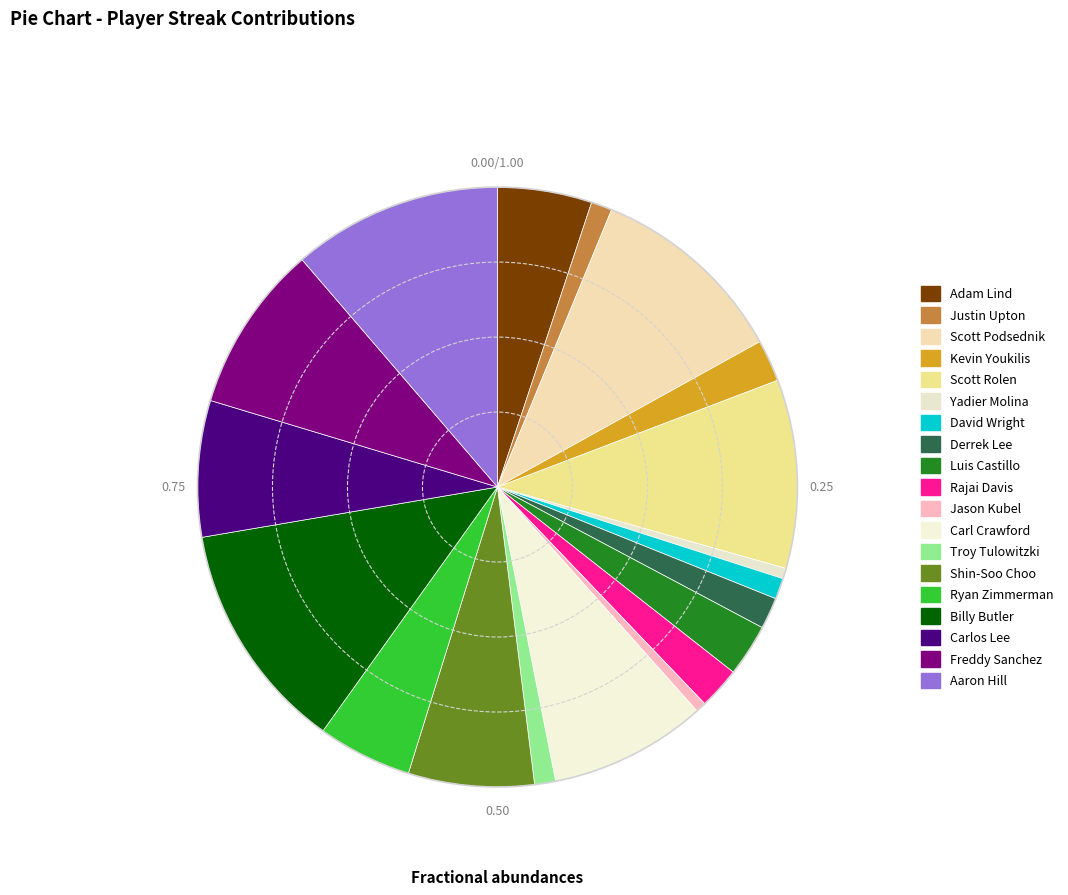

True or false: Ryan Zimmerman accounts for 5% of the total.

True